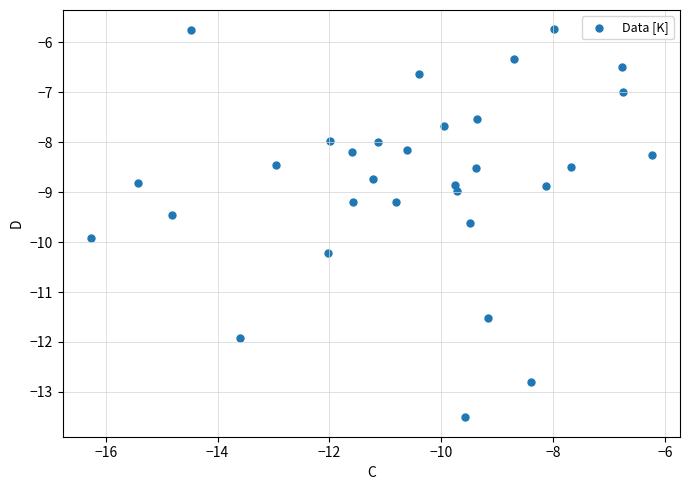

What is the range of X values (max minus min)?

10.0